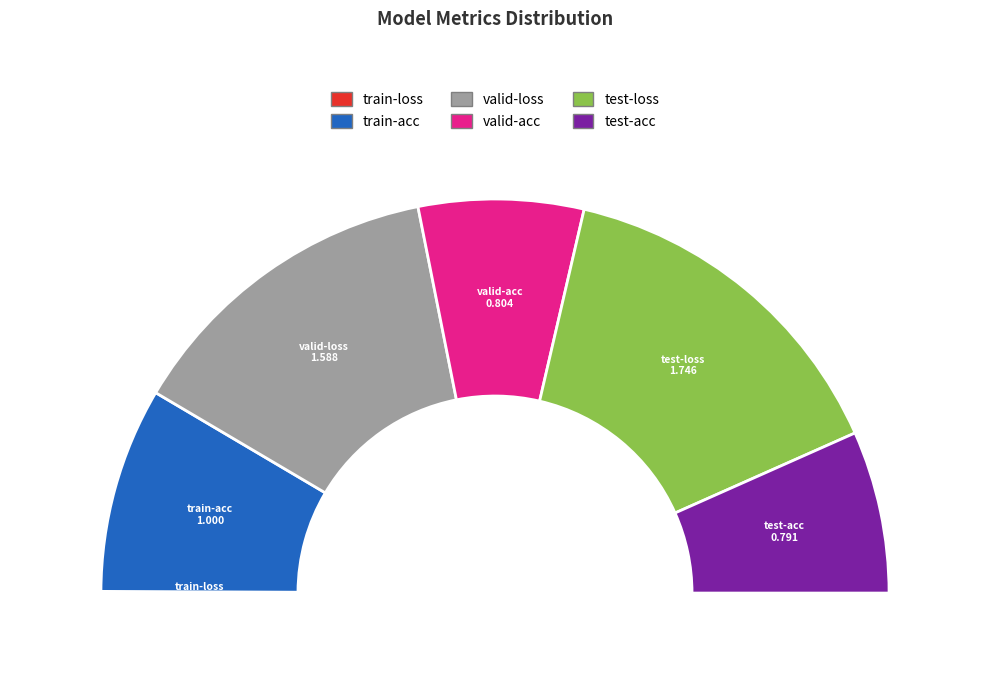

Does any single category account for the majority?

No